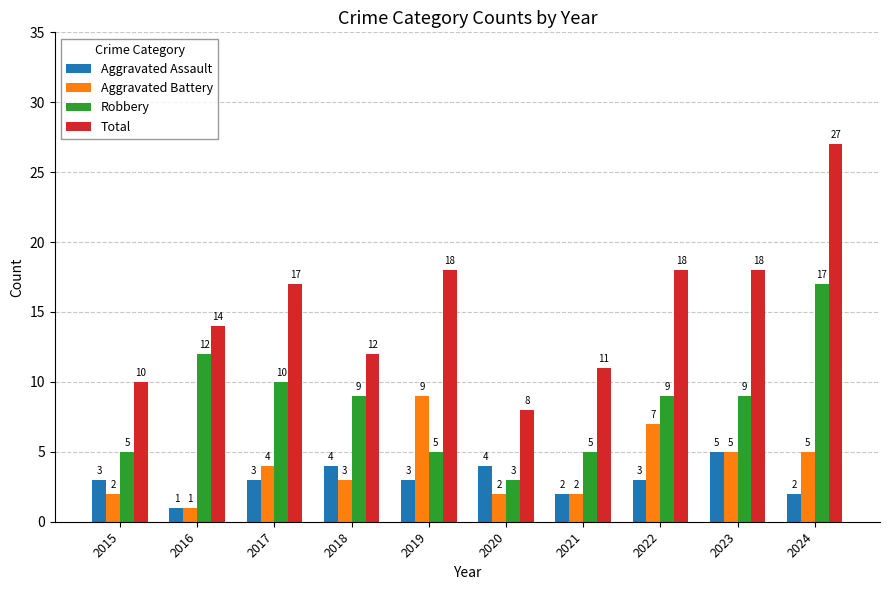

At how many categories does at least one series exceed 16?

5